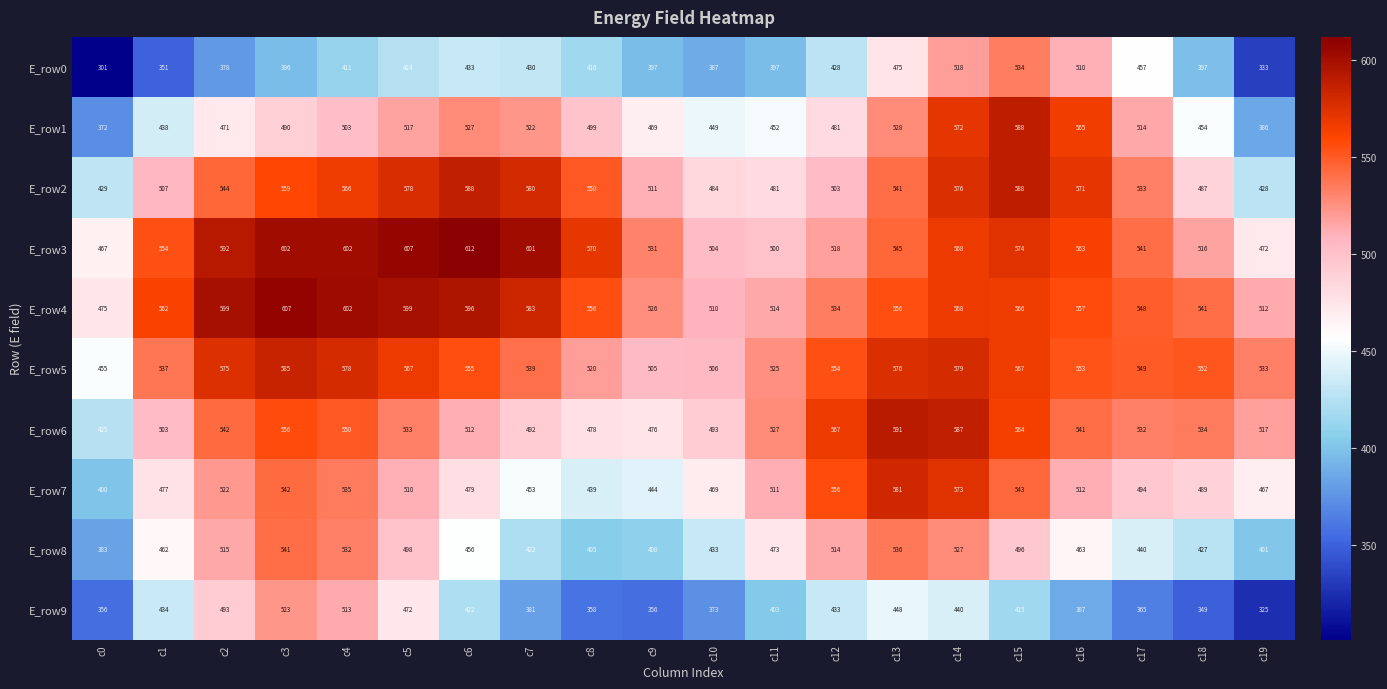

At how many categories does at least one series exceed 479?

19